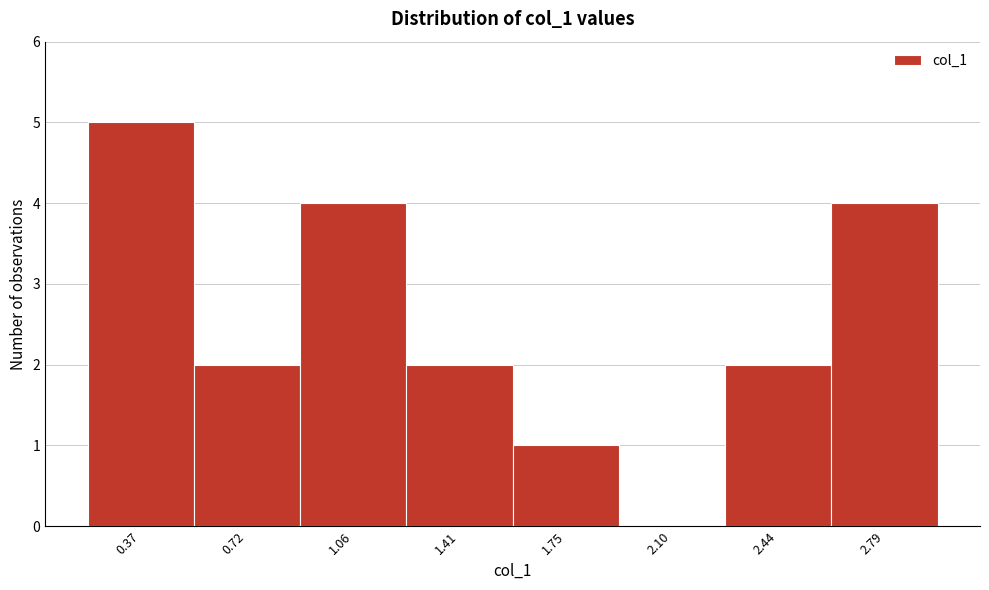

Reading left to right, list all the values displayed in this chart.

0.37=5	0.72=2	1.06=4	1.41=2	1.75=1	2.10=0	2.44=2	2.79=4